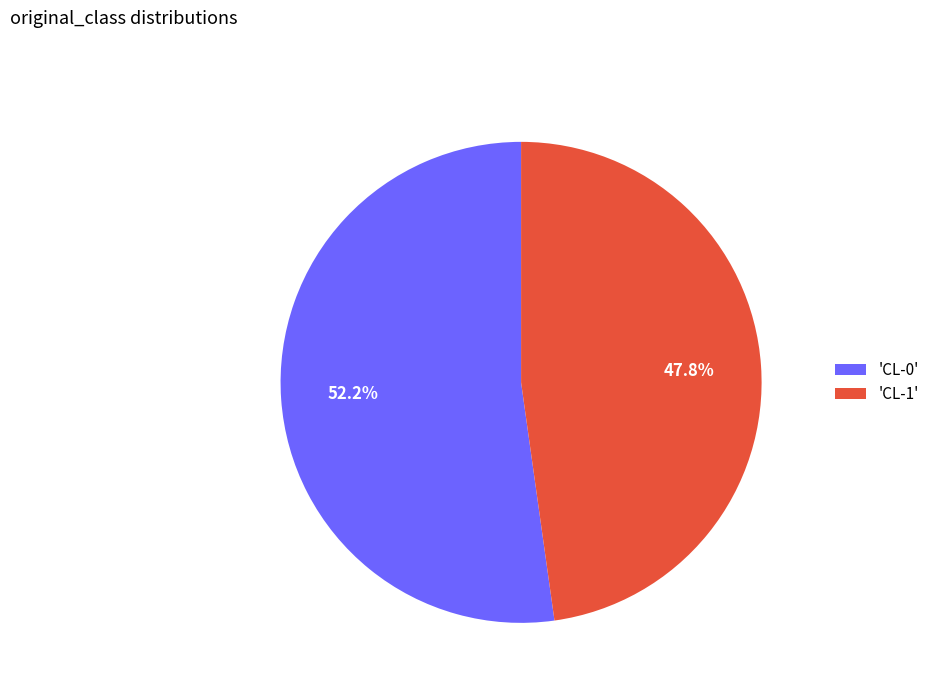

Is there a majority slice in this chart?

Yes